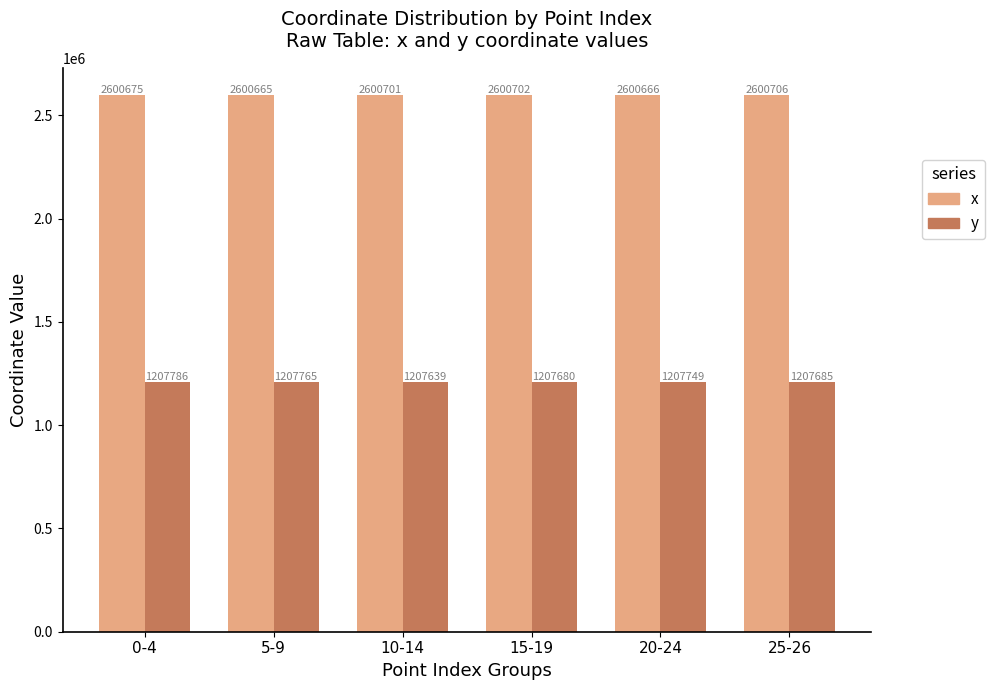

Which series has the widest spread of values?

y